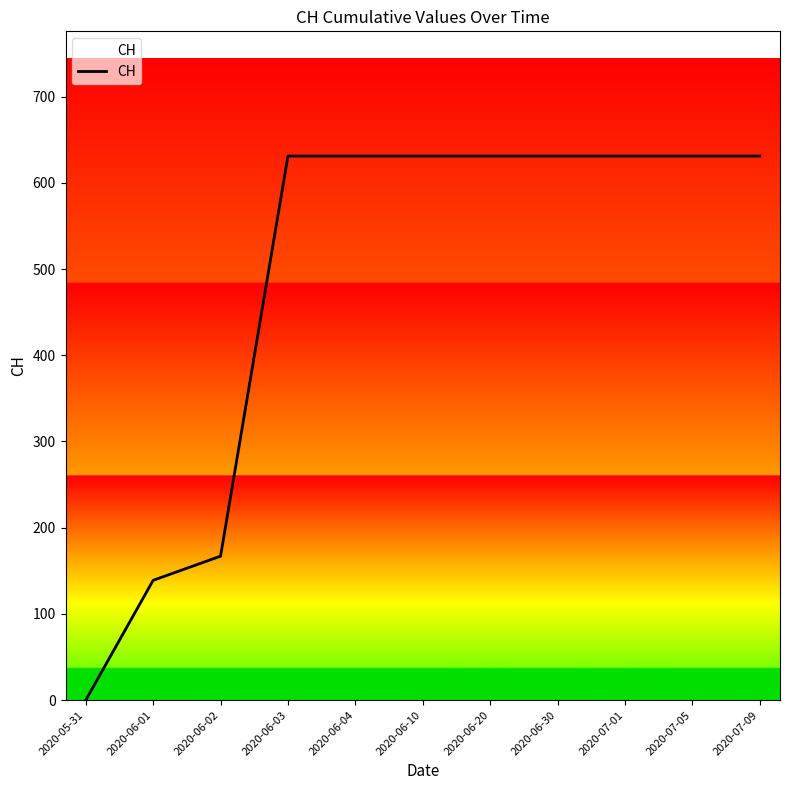

Which label corresponds to the smallest value in the chart?

2020-05-31